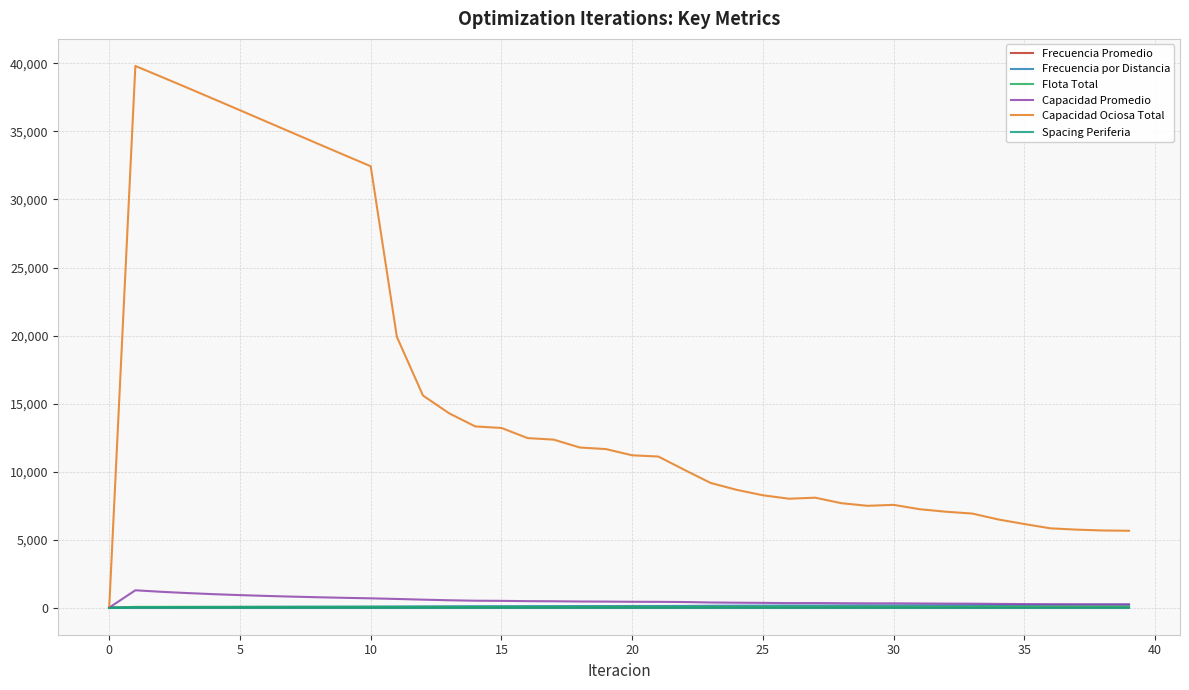

Does the chart display data point markers on the line(s)?

No